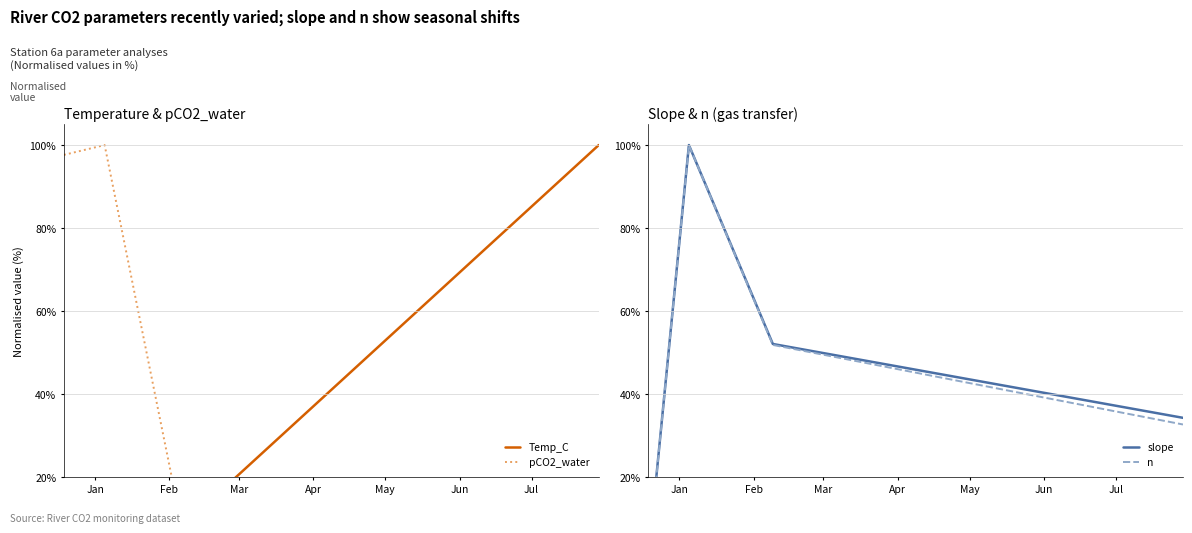

True or false: n and slope intersect in this chart.

False